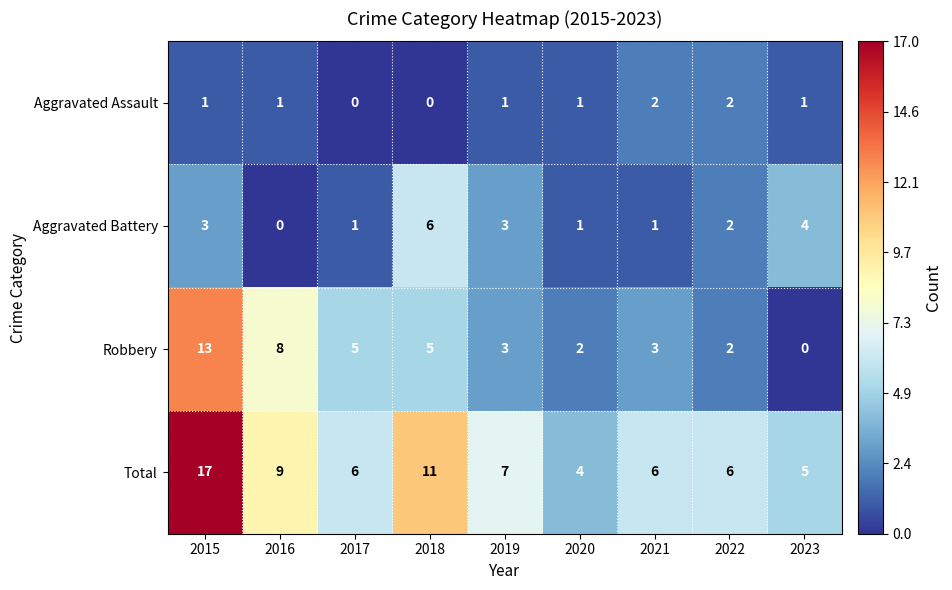

Which label corresponds to the largest value in the chart?

2015